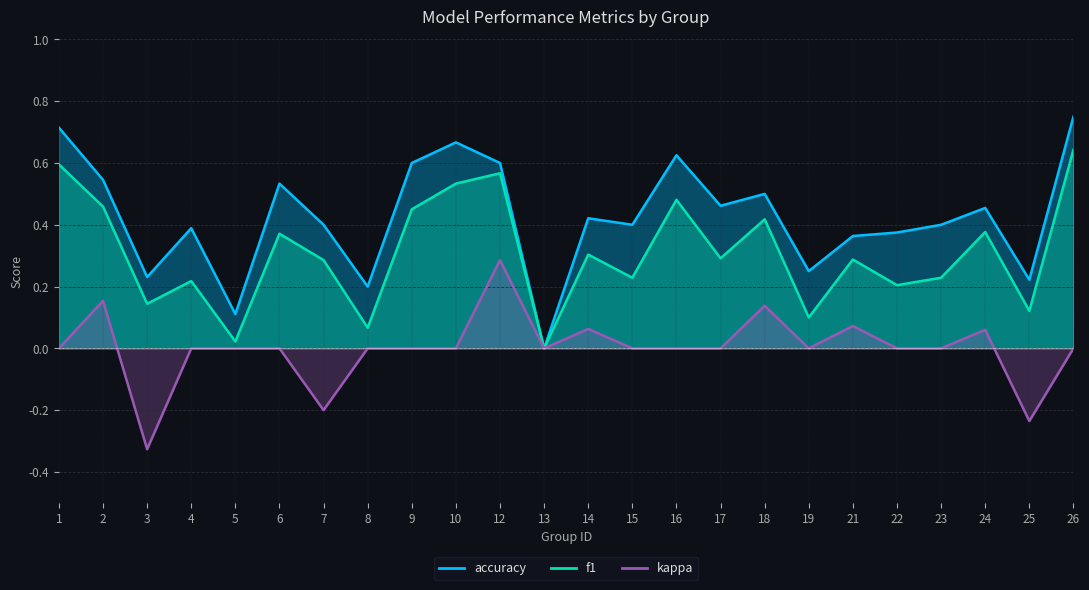

Where is the first local maximum for kappa?

2